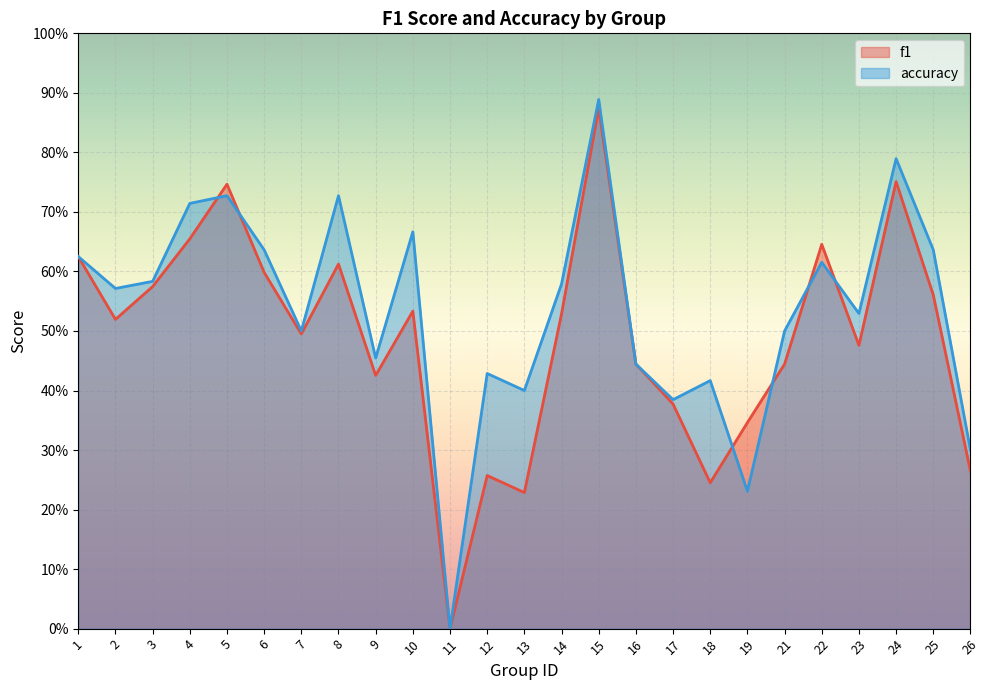

What is the sum of the accuracy values at 11 and 21?

0.5